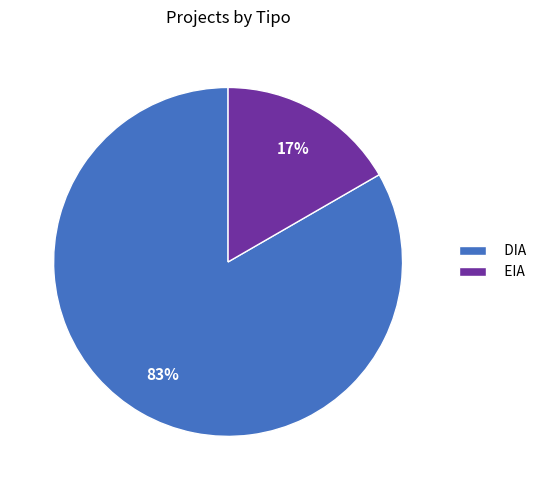

What is the largest slice in the pie chart?

DIA